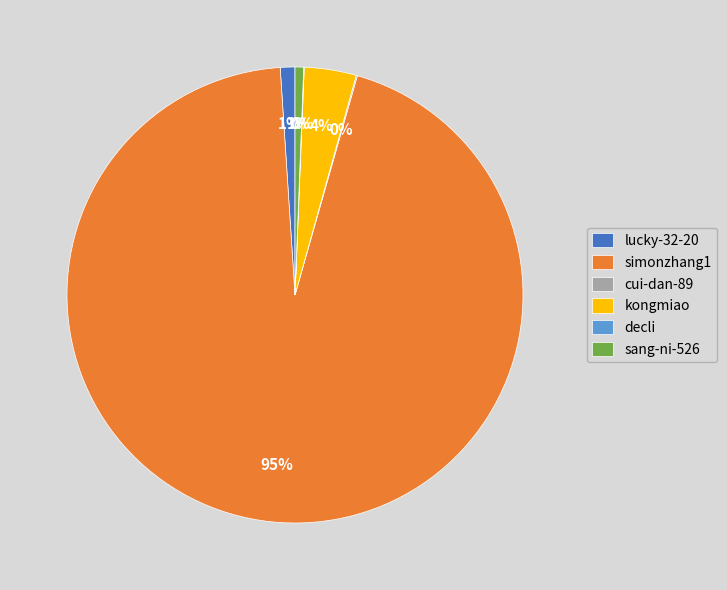

Is the sum of simonzhang1 and sang-ni-526 greater than half?

Yes